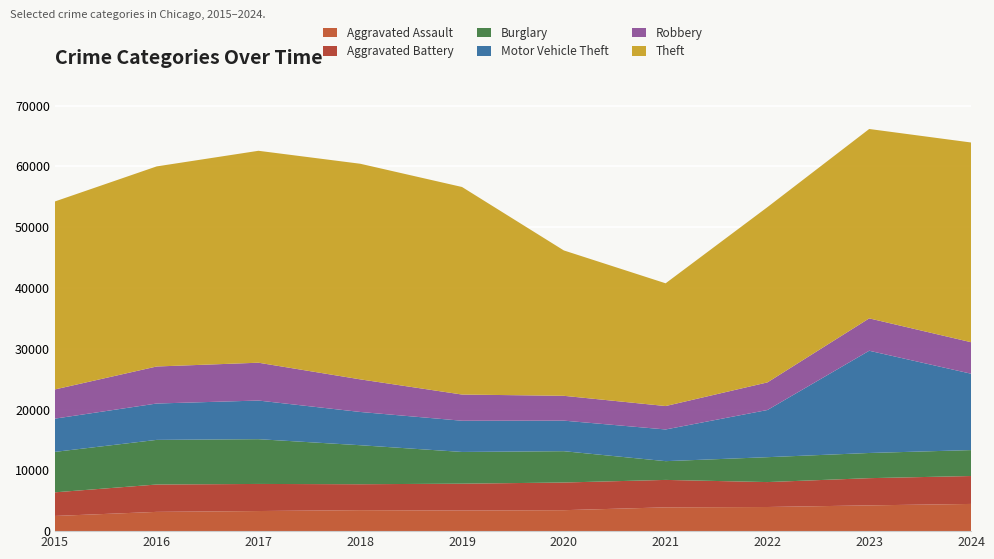

Reading left to right, extract all data points from this chart.

Aggravated Assault: 2497	3168	3307	3452	3390	3447	3912	3970	4239	4475
Aggravated Battery: 3886	4502	4456	4264	4417	4551	4515	4100	4475	4591
Burglary: 6653	7340	7362	6416	5219	5152	3084	4094	4141	4265
Motor Vehicle Theft: 5466	5981	6356	5469	5132	5026	5213	7761	16817	12566
Robbery: 4803	6091	6223	5364	4310	4083	3851	4539	5325	5182
Theft: 30918	32909	34857	35464	34137	23912	20189	28826	31149	32846